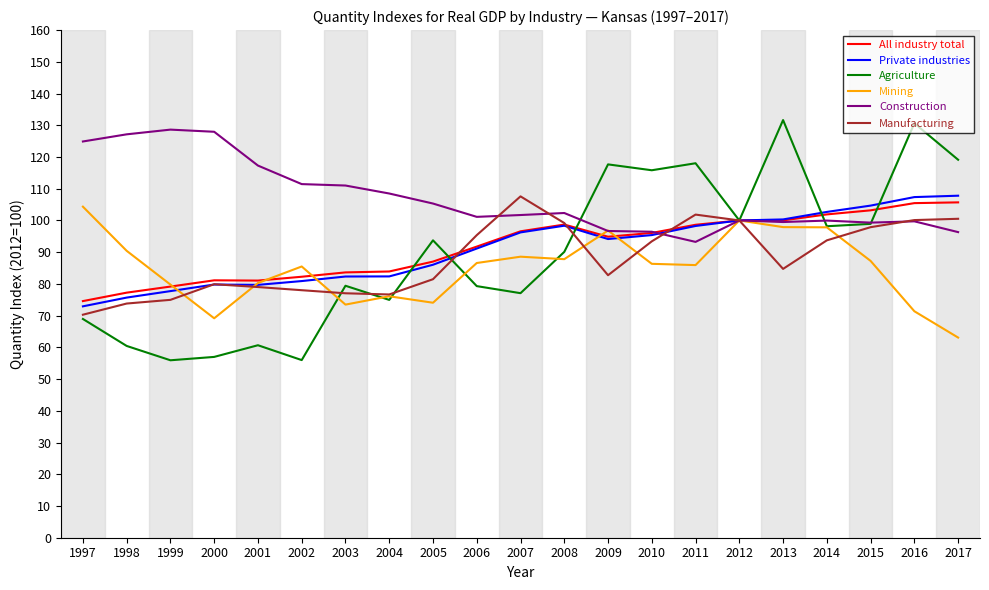

Which series changed the most between 2003 and 2010?

Agriculture